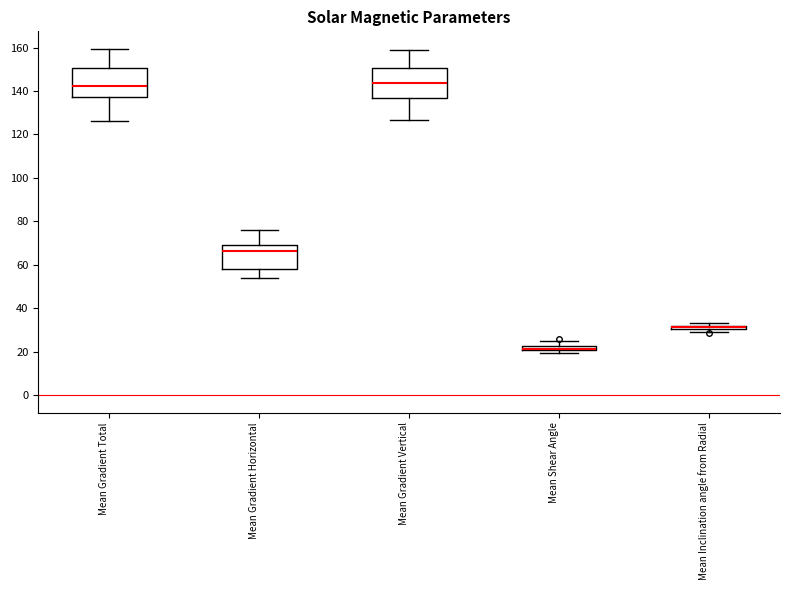

Where is the lower edge of the box for Mean Inclination angle from Radial on the y-axis? The values are not printed on the chart, so give them approximately, as read against the axis.

30